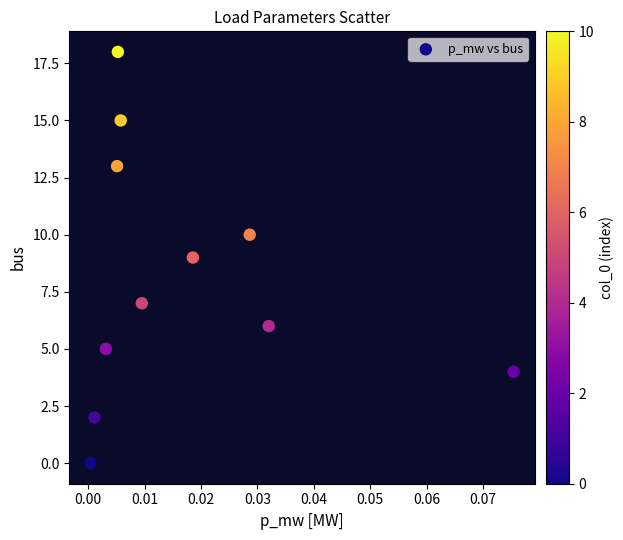

What is the average Y value?

8